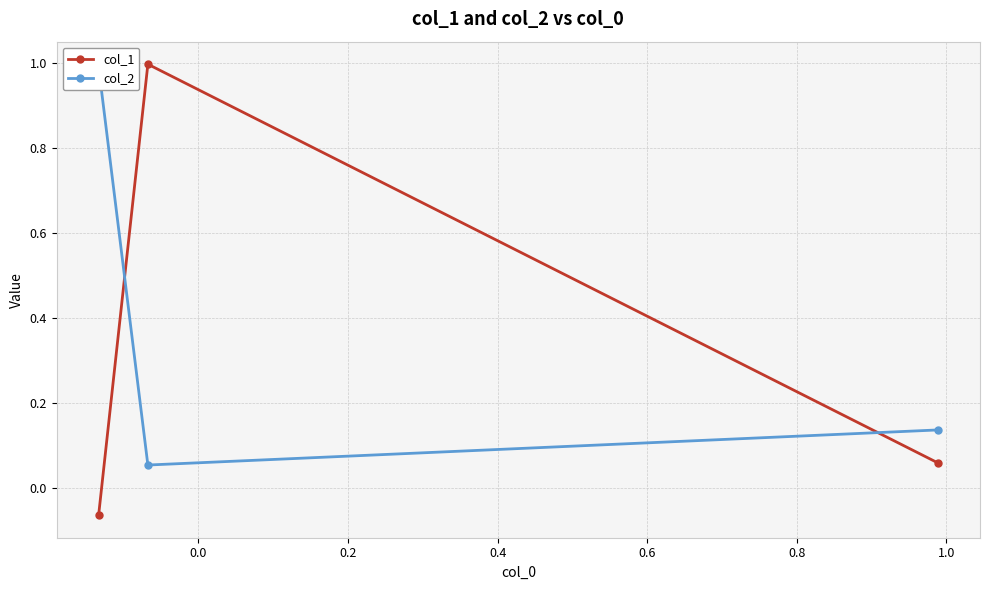

What is the value of the col_1 point at the 2nd from the left?

1.0